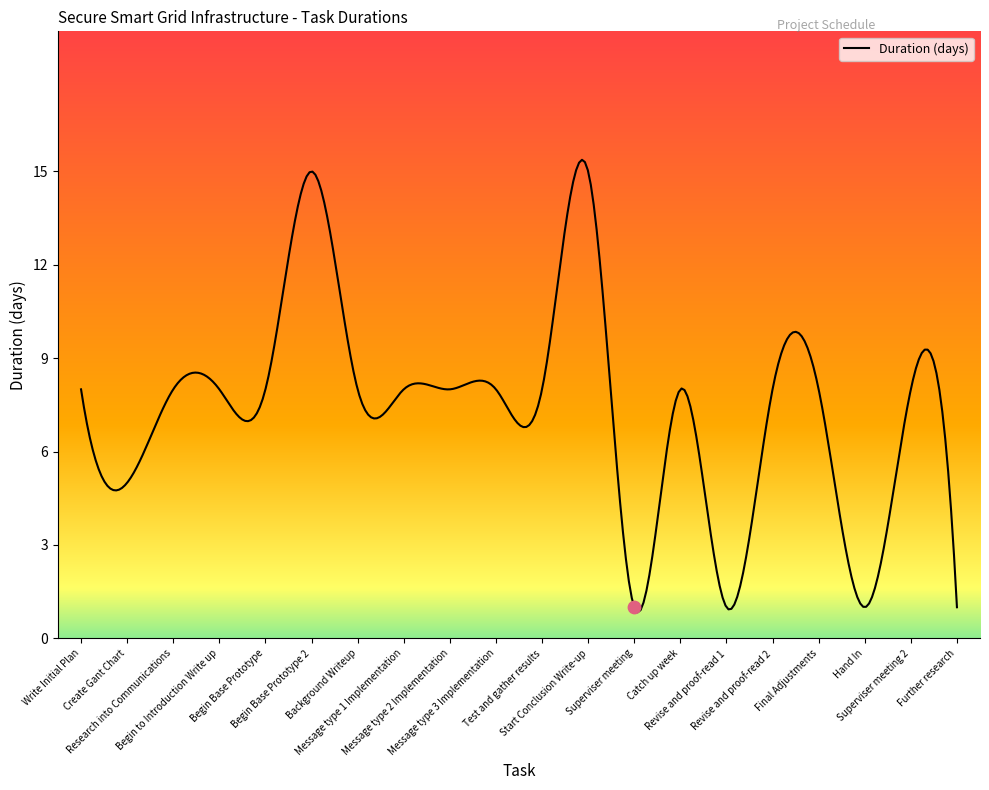

Approximately how many times larger is the value at Begin Base Prototype 2 compared to Hand In?

15.0